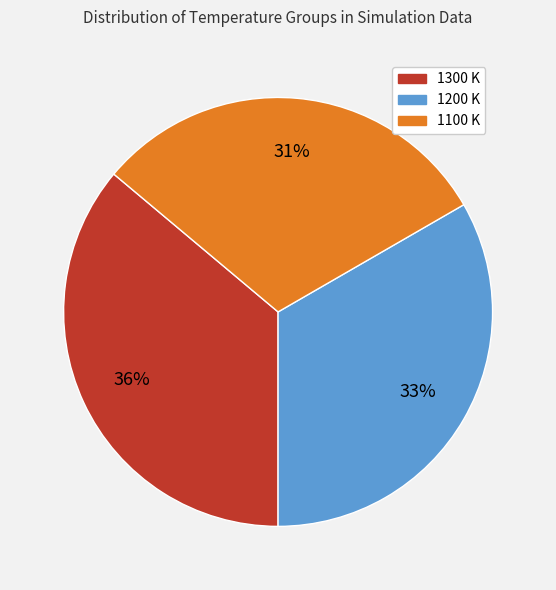

How many segments does this pie chart have?

3